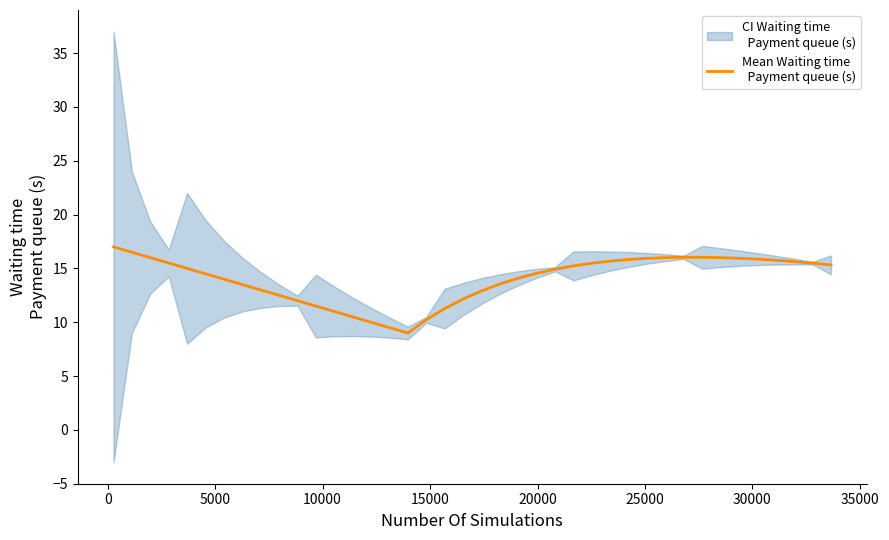

How many lines are shown in the chart?

1